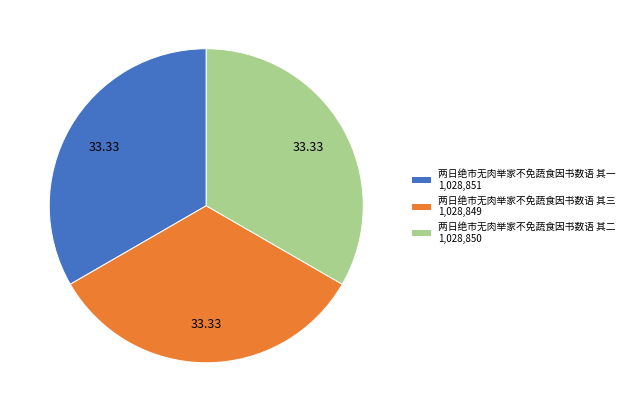

What is the ratio of the value at 两日绝市无肉举家不免蔬食因书数语 其一 to the value at 两日绝市无肉举家不免蔬食因书数语 其三?

1.0